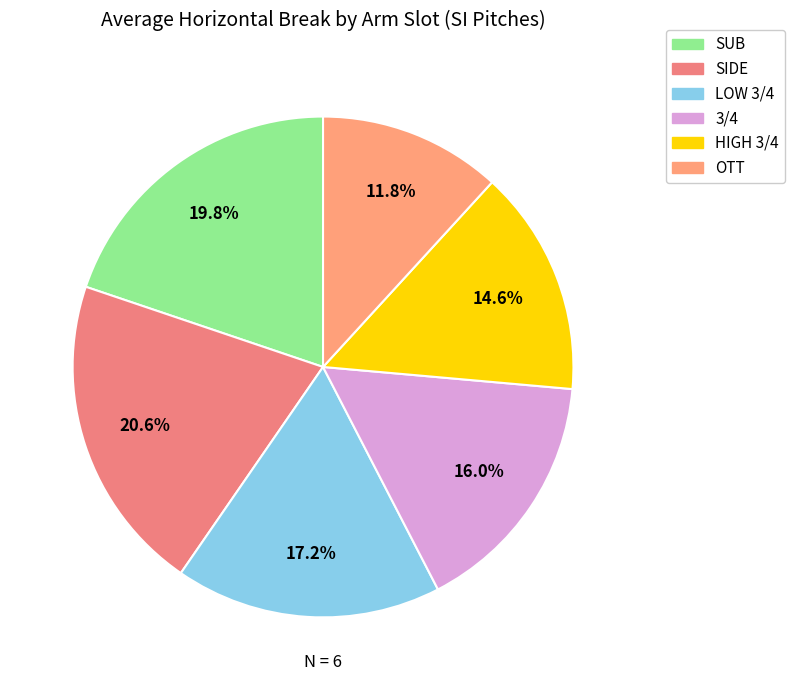

Which slice is the smallest?

OTT